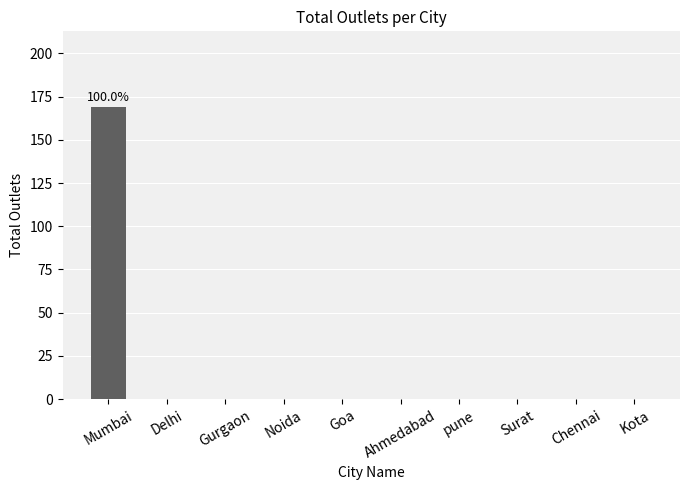

What is the maximum value shown in the chart?

169